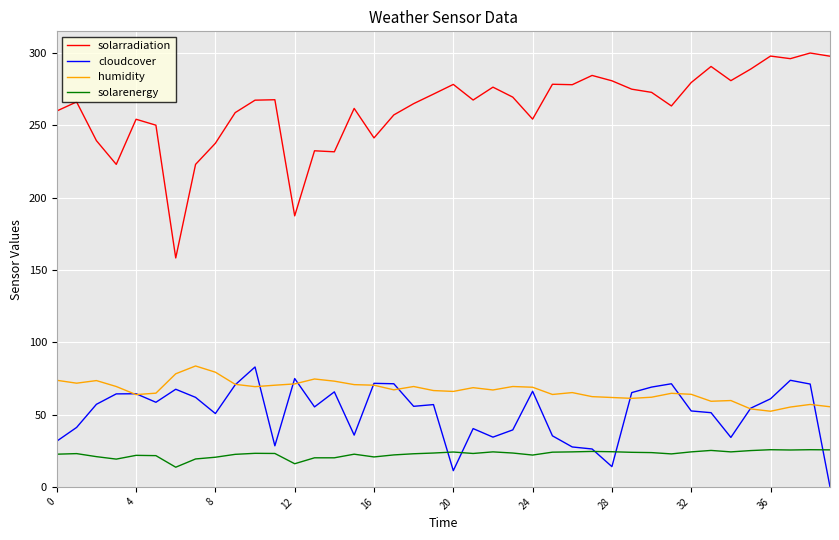

Which series has the largest total across all categories?

solarradiation